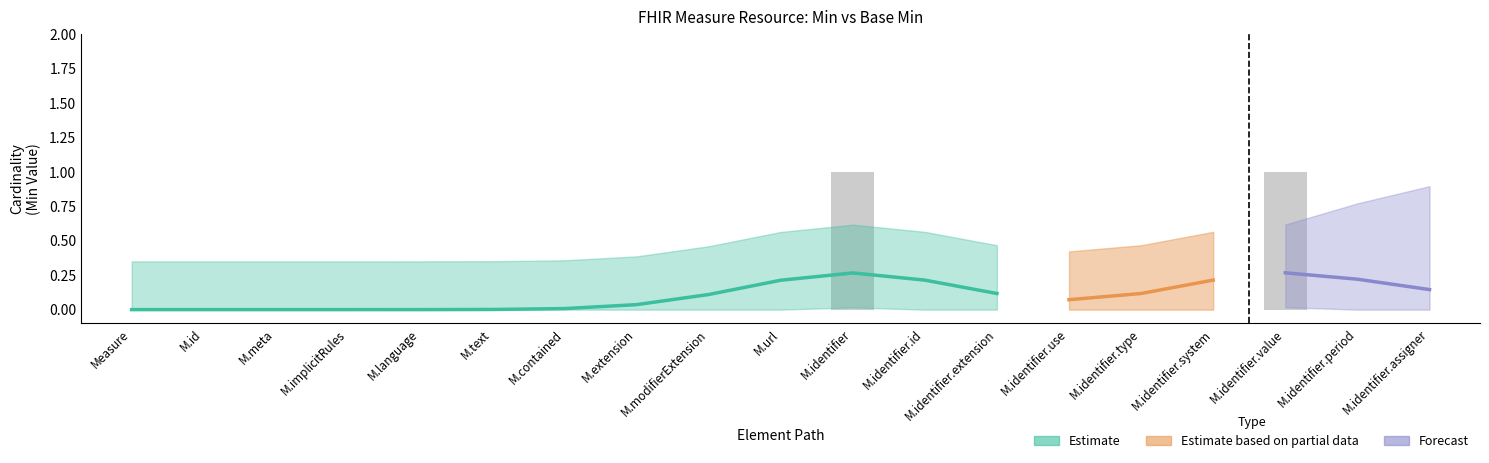

Is it true that the value at M.identifier.use is 0?

True